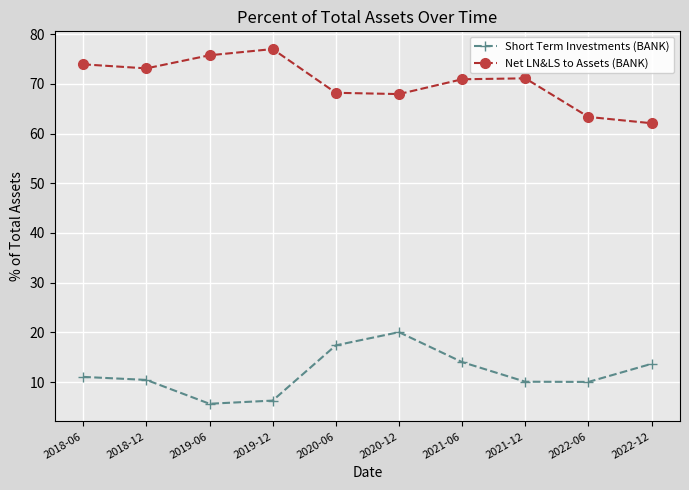

The Short Term Investments (BANK) series shows 17.4 at 2020-06. True or false?

True